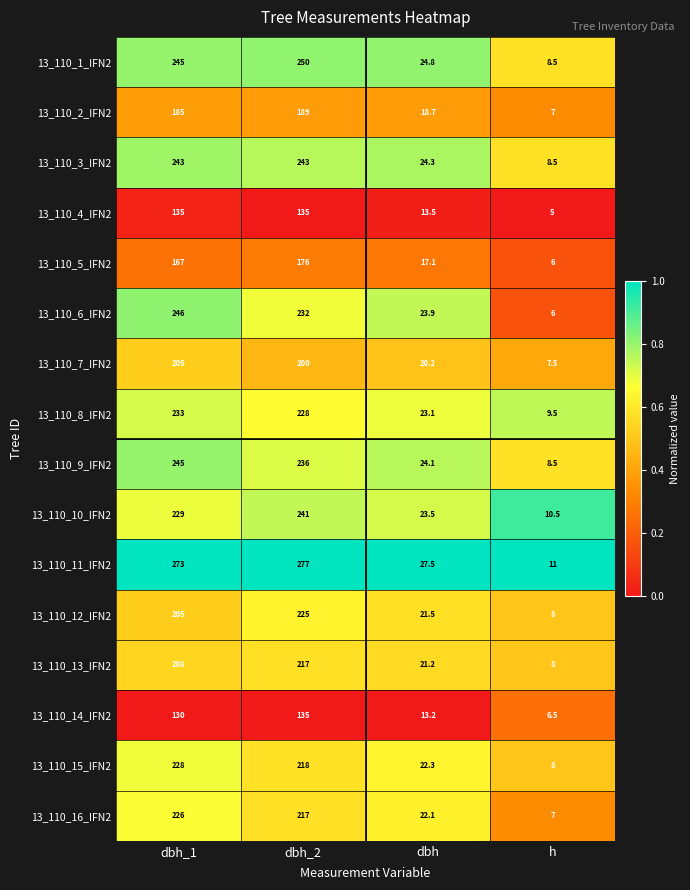

What is the total value across all series at dbh_1?

3403.0